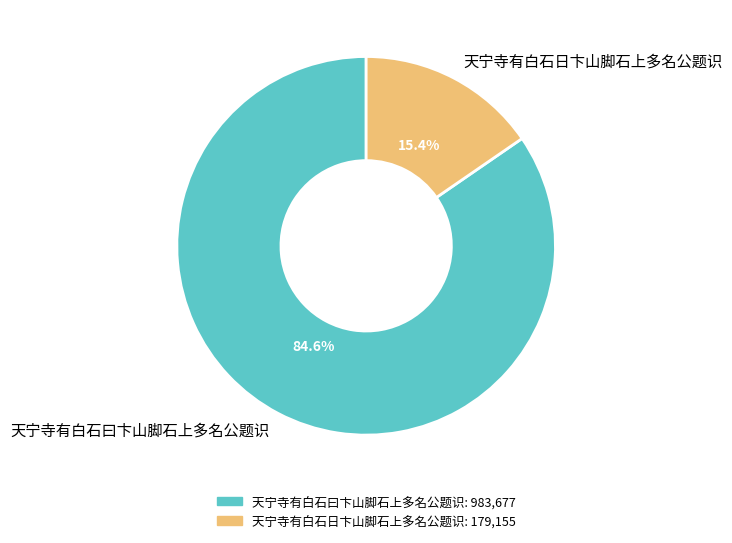

Between 天宁寺有白石日卞山脚石上多名公题识 and 天宁寺有白石曰卞山脚石上多名公题识, which is larger?

天宁寺有白石曰卞山脚石上多名公题识